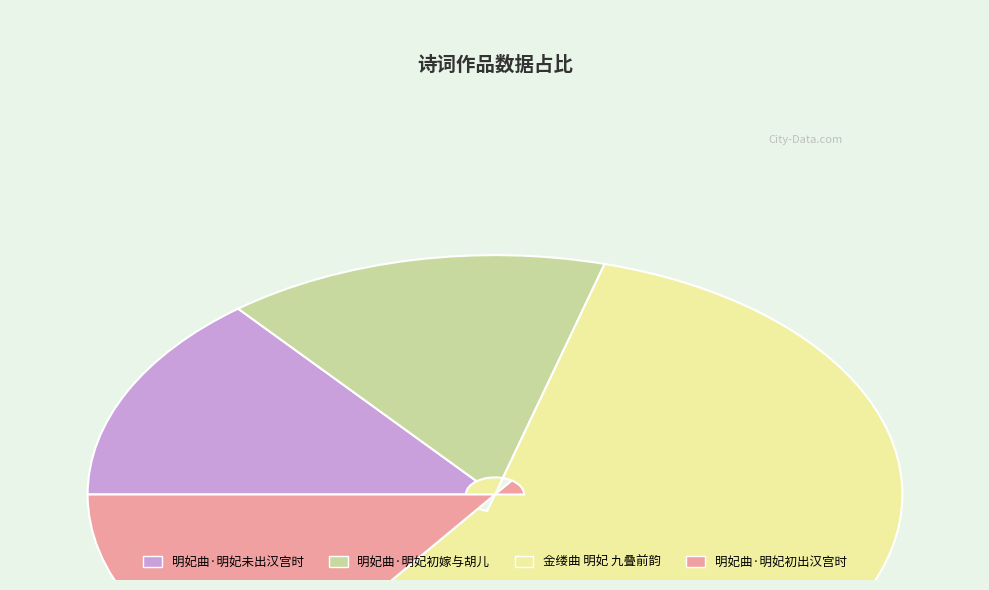

Is it true that 明妃曲·明妃未出汉宫时 is 27% of the pie?

False